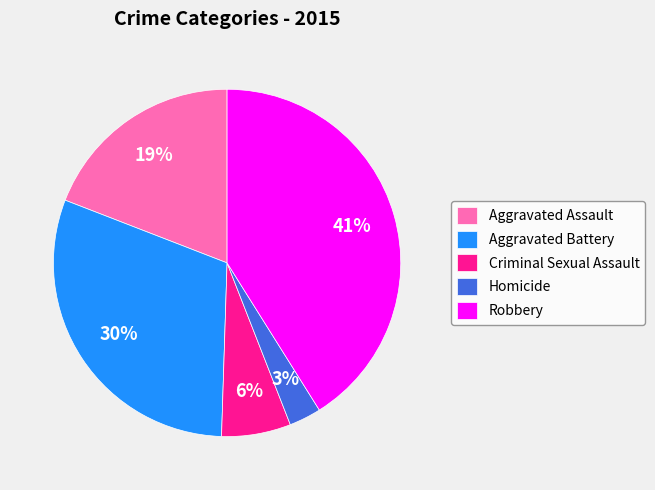

How many segments does this pie chart have?

5